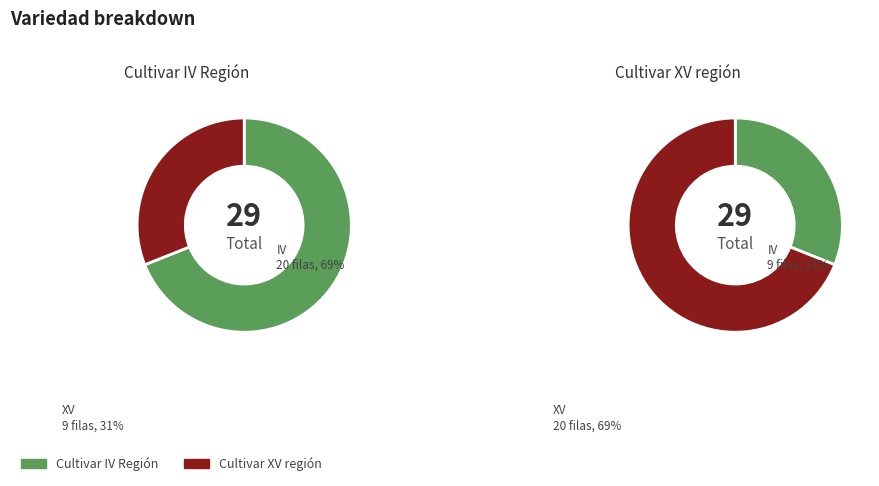

What is the smallest slice in the pie chart?

Cultivar XV región